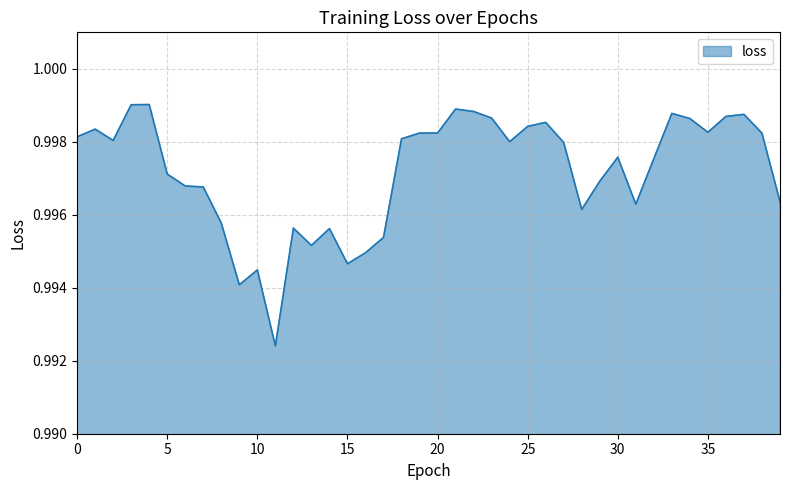

True or false: there are more than 0 points higher than both neighbors.

True